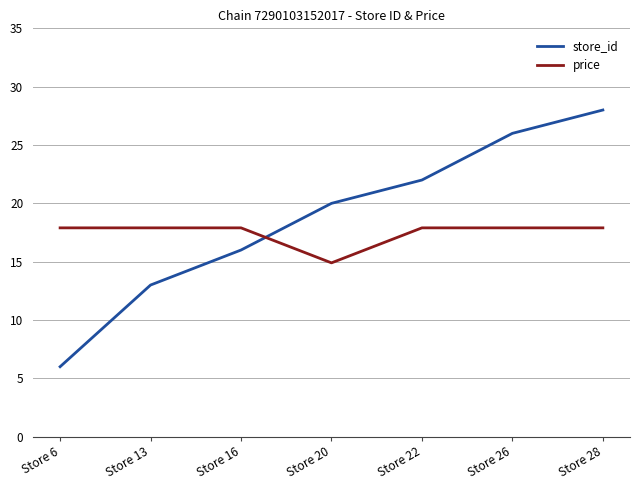

Which series changed the most between Store 13 and Store 22?

store_id